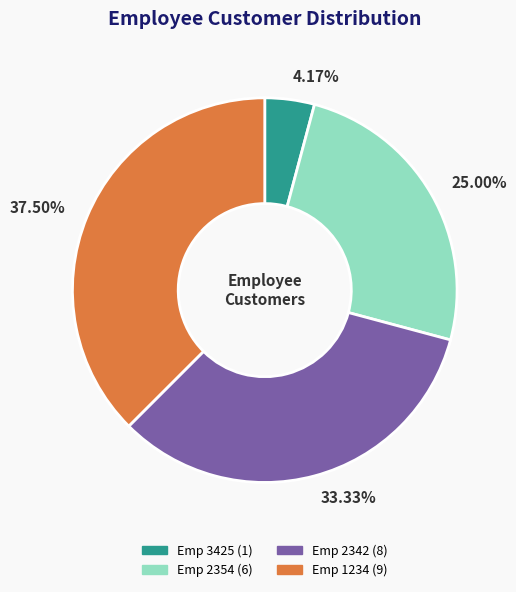

Does 25.00% represent more than half of the total?

No